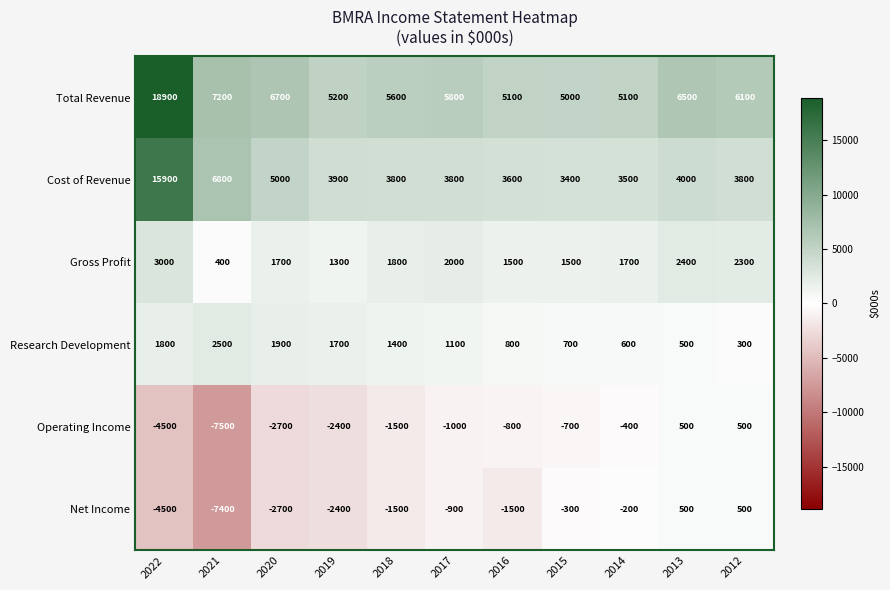

Where is Total Revenue nearest to the value 11950?

2021